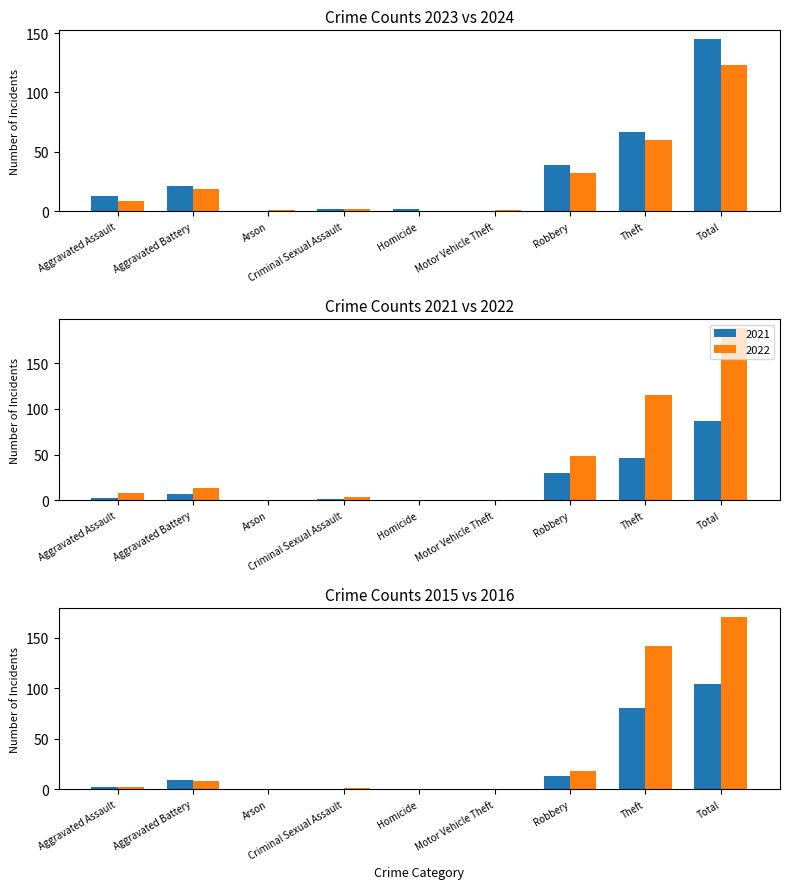

What is the sum of all 2023 values?

289